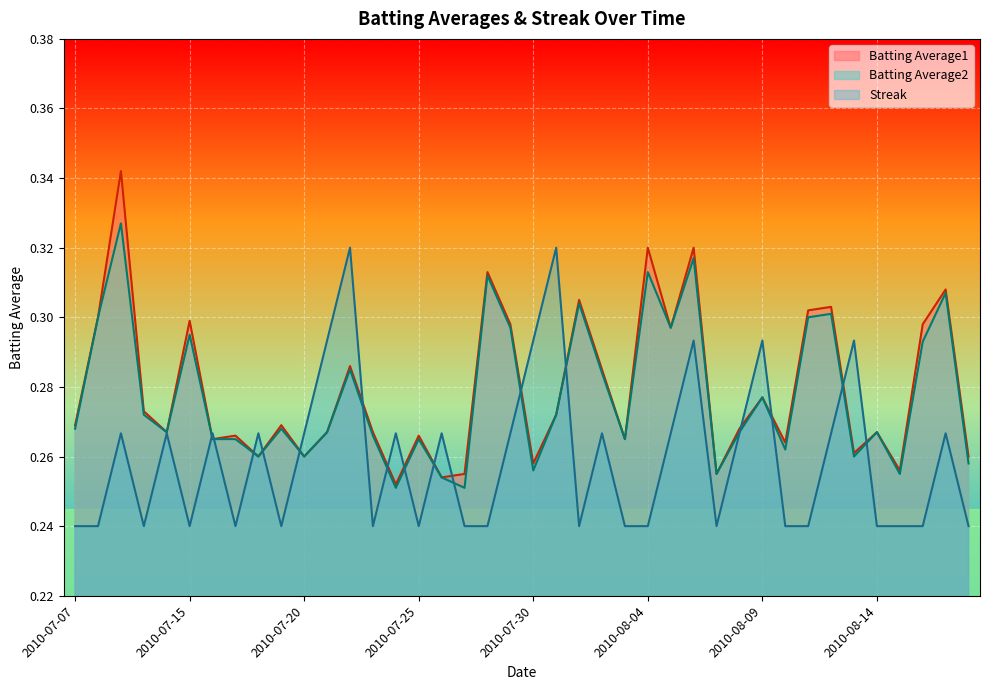

What are all the series names shown in the legend?

Batting Average1, Batting Average2, Streak